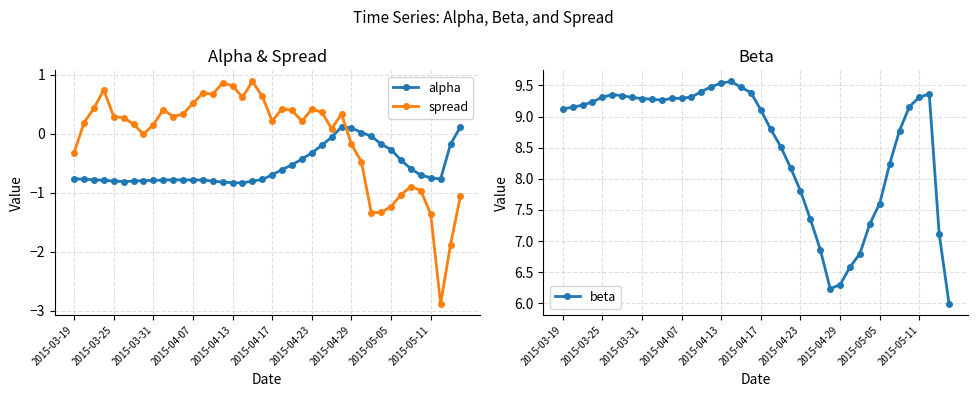

How many times do alpha and spread cross each other?

1